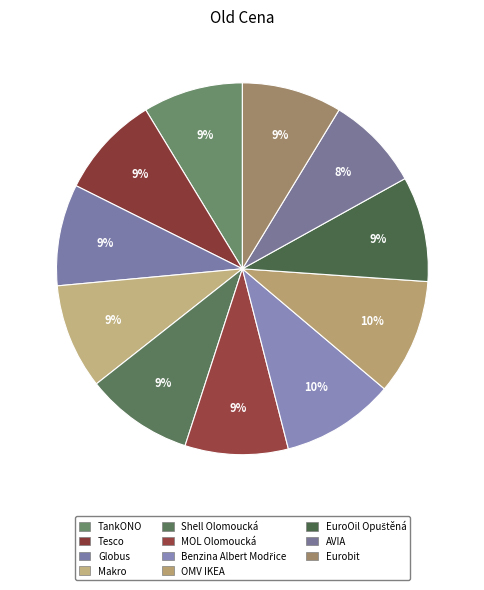

Count the number of slices in the pie.

11